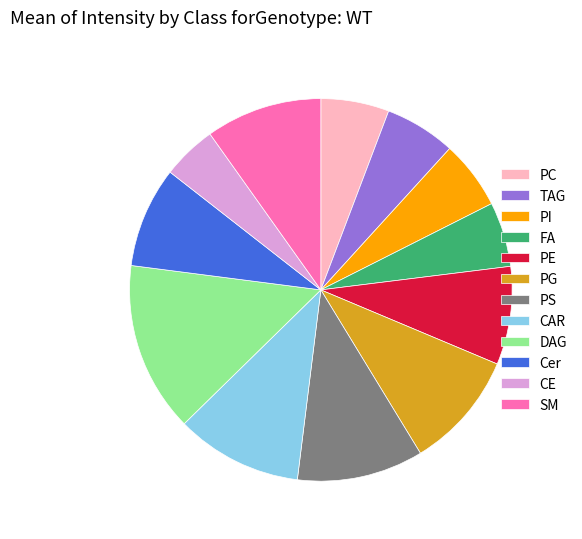

The PE slice represents 8% of the pie. True or false?

True